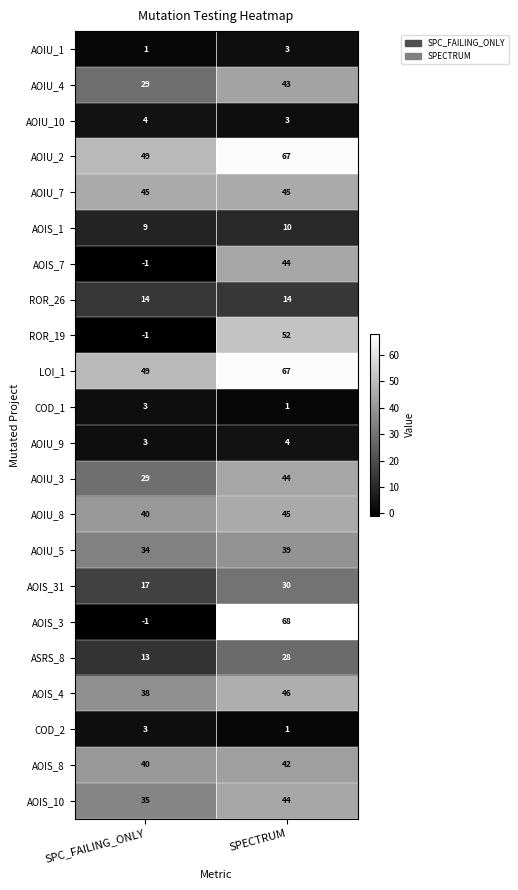

Where is LOI_1 nearest to the value 58?

SPC_FAILING_ONLY